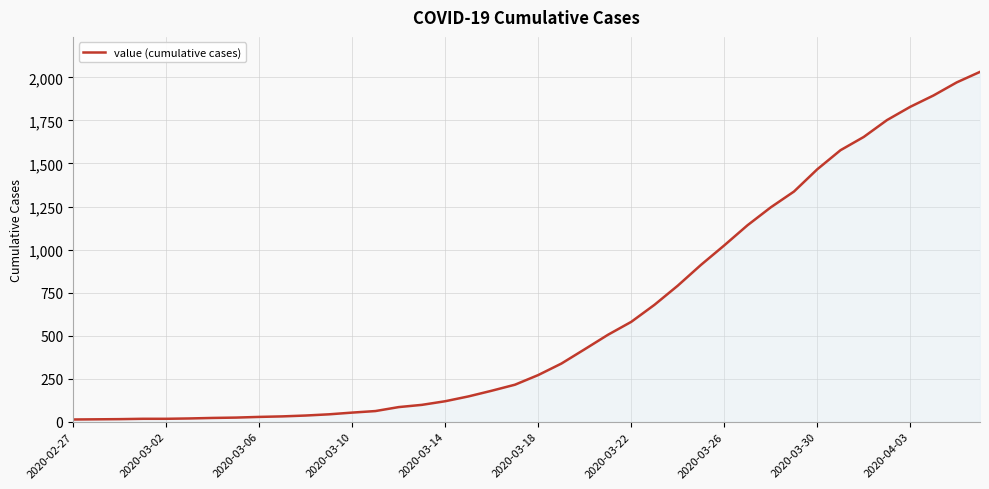

What is the maximum value shown in the chart?

2032